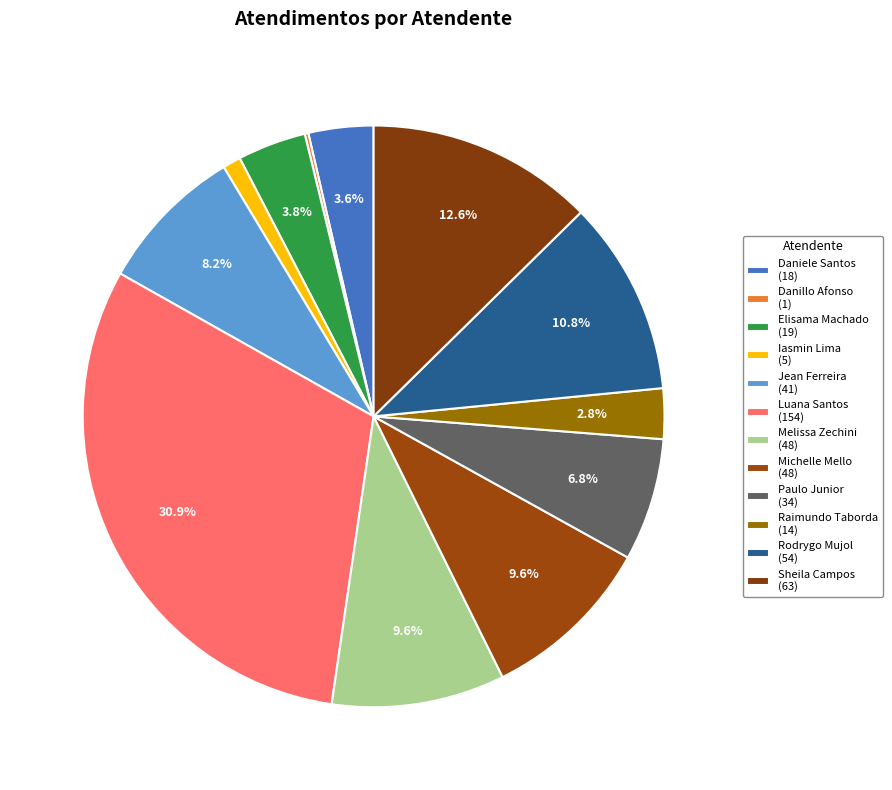

How many slices are in this pie chart?

12